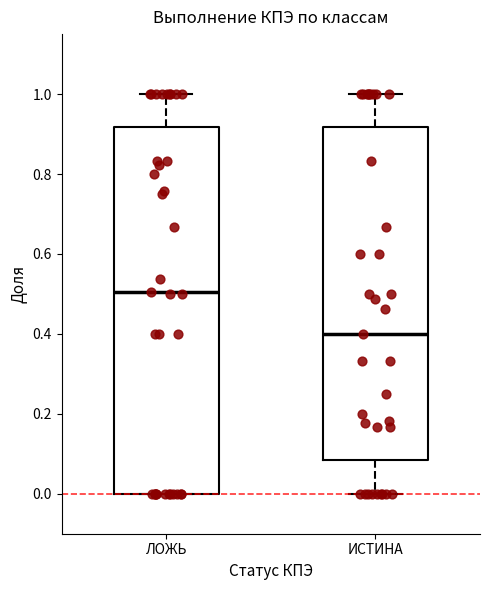

Reading left to right, read every box against the y-axis: the position of its median line, the range the box covers, and the ends of its whiskers. The values are not printed on the chart, so give them approximately, as read against the axis.

ЛОЖЬ: median 0.50, box 0.00 to 0.92, whiskers 0.00 to 1.00
ИСТИНА: median 0.40, box 0.08 to 0.92, whiskers 0.00 to 1.00